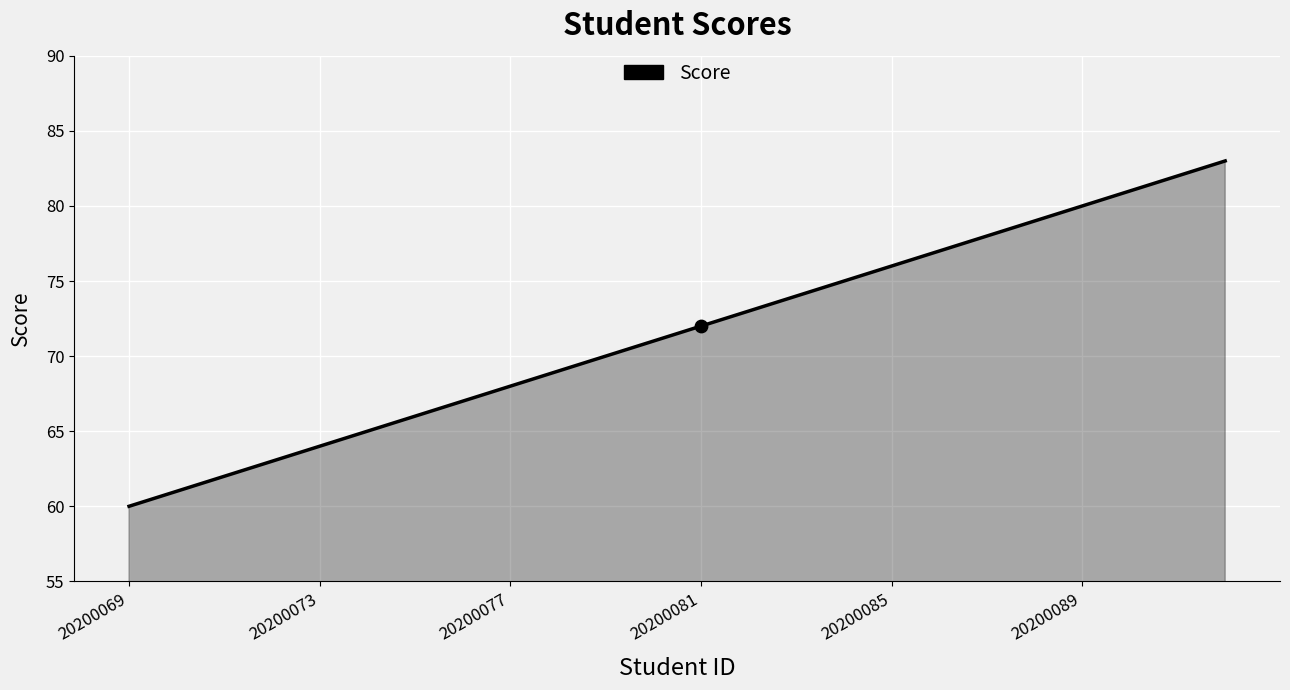

What is the greatest value displayed?

83